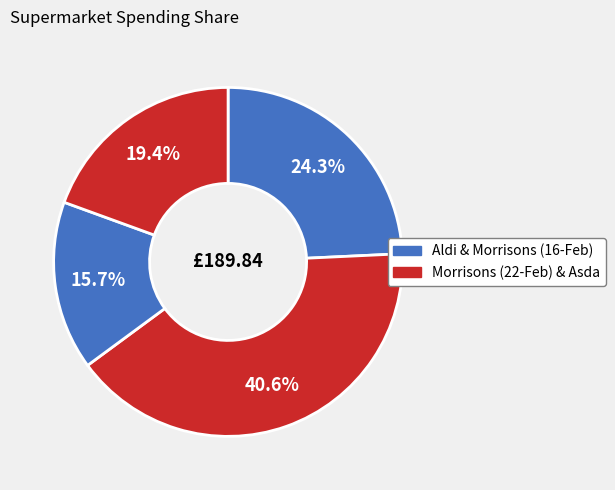

Count the number of slices in the pie.

4